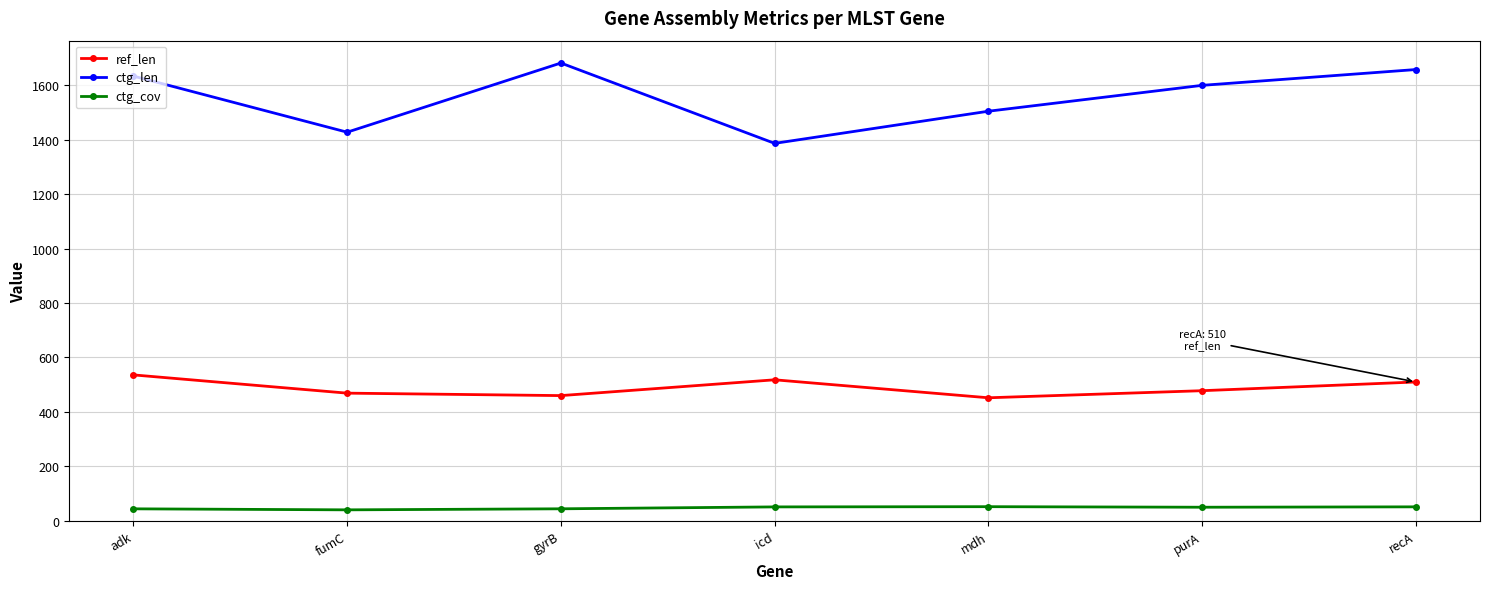

At how many categories does at least one series exceed 1195?

7